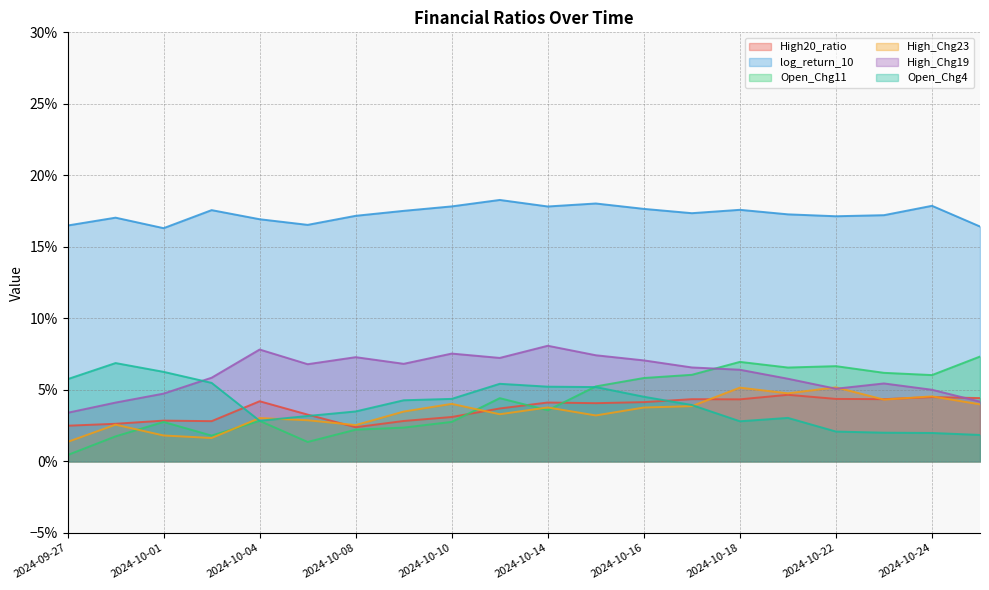

Reading left to right, transcribe all the data shown in this chart.

High20_ratio: 0.0	0.0	0.0	0.0	0.0	0.0	0.0	0.0	0.0	0.0	0.0	0.0	0.0	0.0	0.0	0.0	0.0	0.0	0.0	0.0
log_return_10: 0.2	0.2	0.2	0.2	0.2	0.2	0.2	0.2	0.2	0.2	0.2	0.2	0.2	0.2	0.2	0.2	0.2	0.2	0.2	0.2
Open_Chg11: 0.0	0.0	0.0	0.0	0.0	0.0	0.0	0.0	0.0	0.0	0.0	0.1	0.1	0.1	0.1	0.1	0.1	0.1	0.1	0.1
High_Chg23: 0.0	0.0	0.0	0.0	0.0	0.0	0.0	0.0	0.0	0.0	0.0	0.0	0.0	0.0	0.1	0.0	0.1	0.0	0.0	0.0
High_Chg19: 0.0	0.0	0.0	0.1	0.1	0.1	0.1	0.1	0.1	0.1	0.1	0.1	0.1	0.1	0.1	0.1	0.1	0.1	0.1	0.0
Open_Chg4: 0.1	0.1	0.1	0.1	0.0	0.0	0.0	0.0	0.0	0.1	0.1	0.1	0.0	0.0	0.0	0.0	0.0	0.0	0.0	0.0